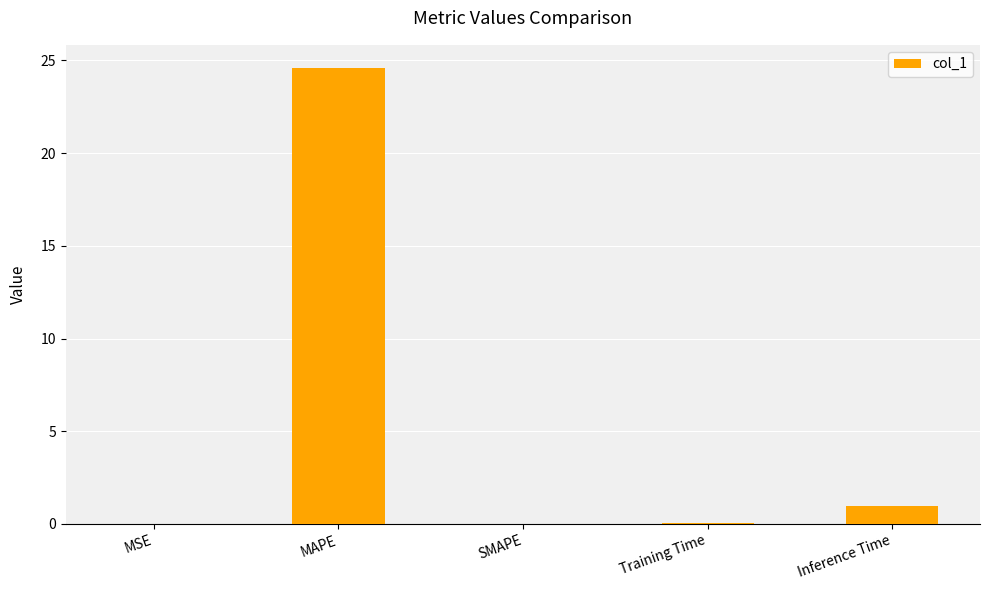

The value at SMAPE is 9.3. True or false?

False